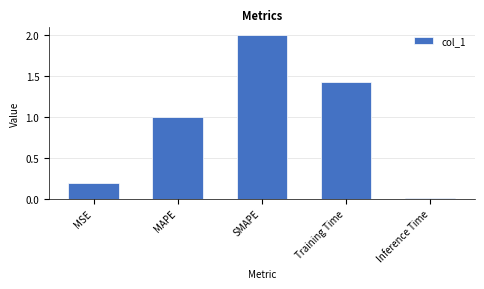

List the labels in order of value, smallest first.

Inference Time, MSE, MAPE, Training Time, SMAPE